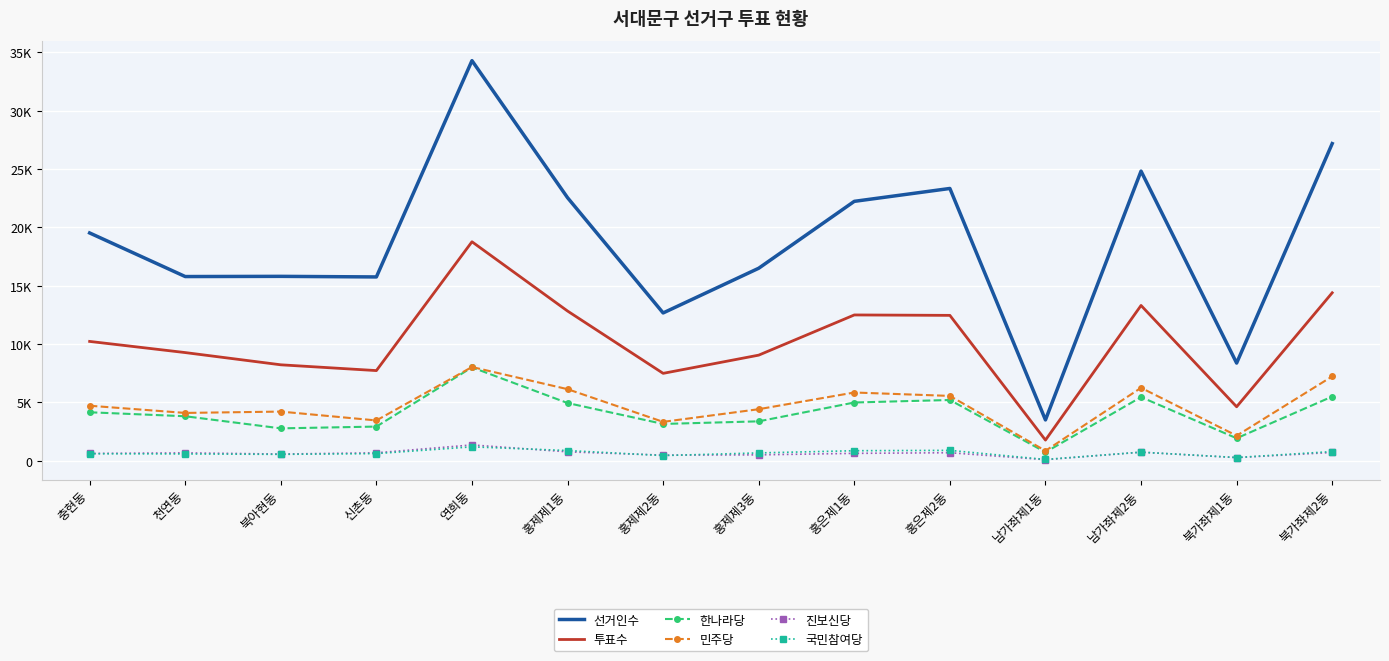

What are all the series names shown in the legend?

선거인수, 투표수, 한나라당, 민주당, 진보신당, 국민참여당